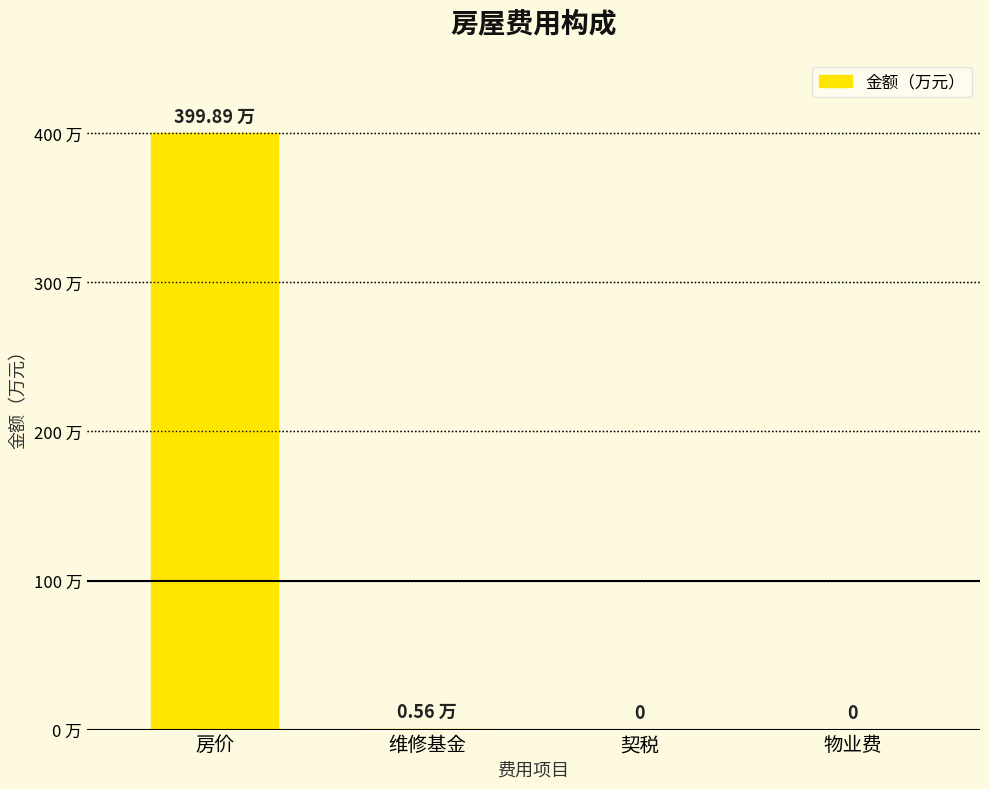

Which has a higher value, 维修基金 or 房价?

房价